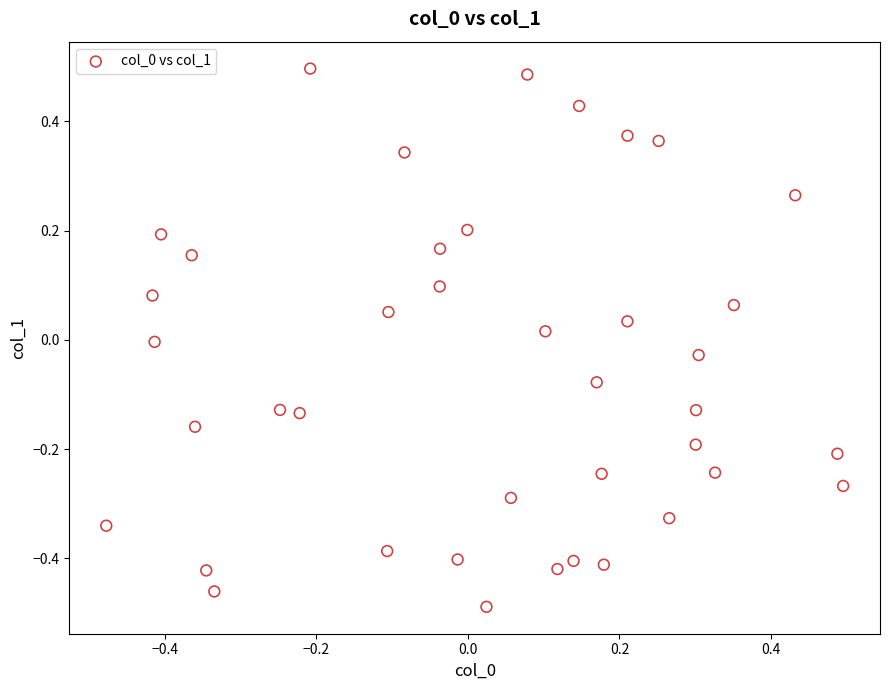

What is the range of X values (max minus min)?

1.0